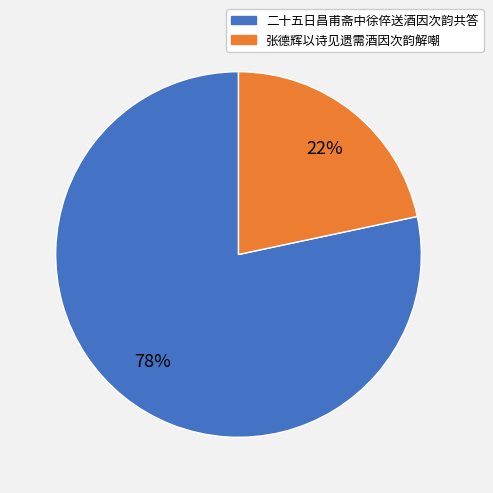

To the nearest percent, what is the average slice percentage?

50%